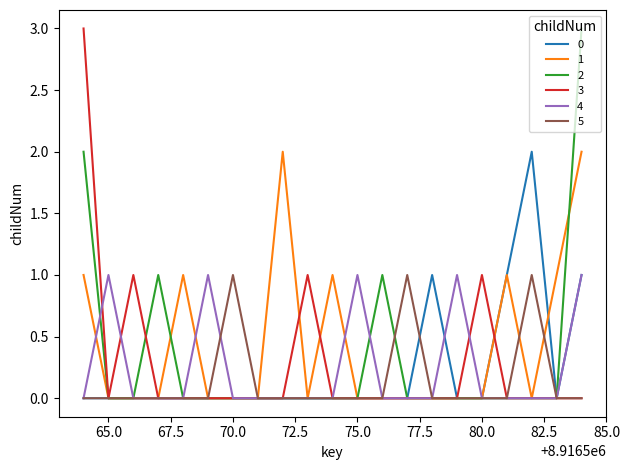

Does the chart have visible grid lines?

No